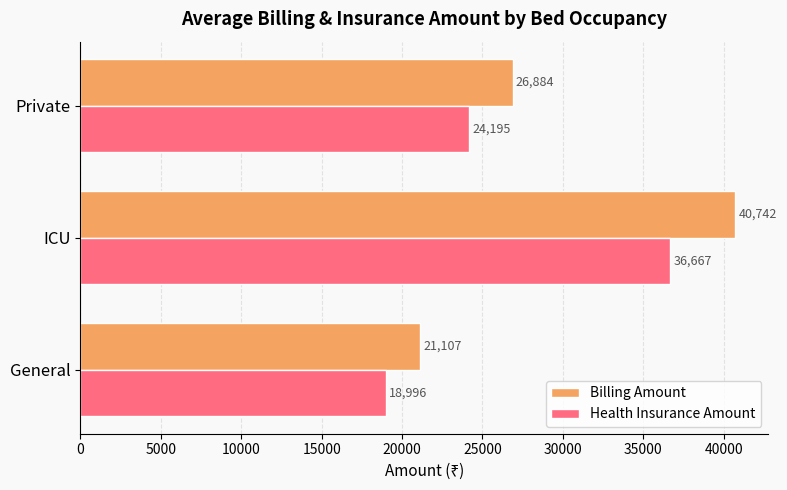

What is the sum of all Health Insurance Amount values?

79858.8